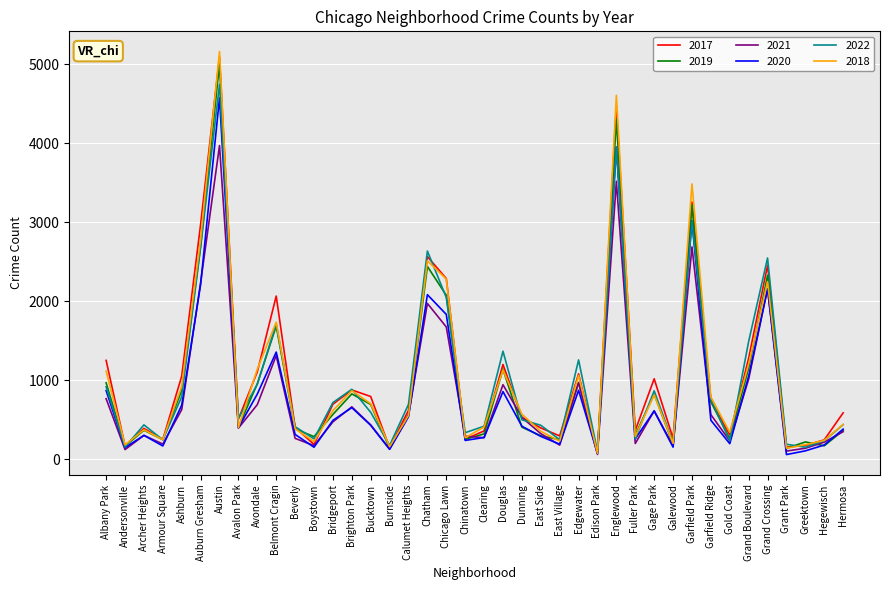

In 2017, how many points are lower than both neighbors (excluding endpoints)?

12